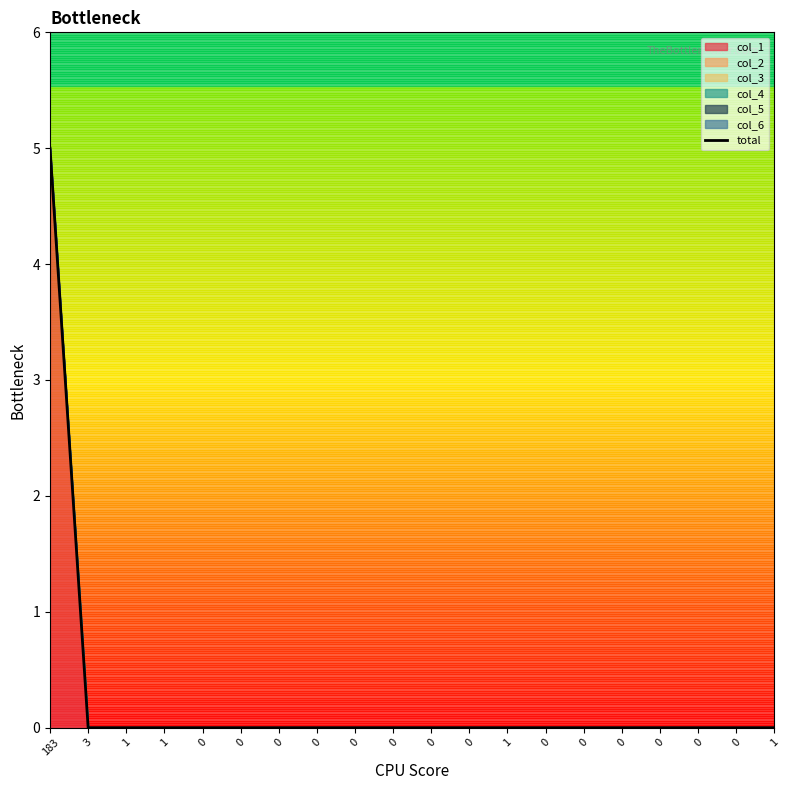

List the labels in order of value, smallest first.

3, 1, 1, 0, 0, 0, 0, 0, 0, 0, 0, 1, 0, 0, 0, 0, 0, 0, 1, 183